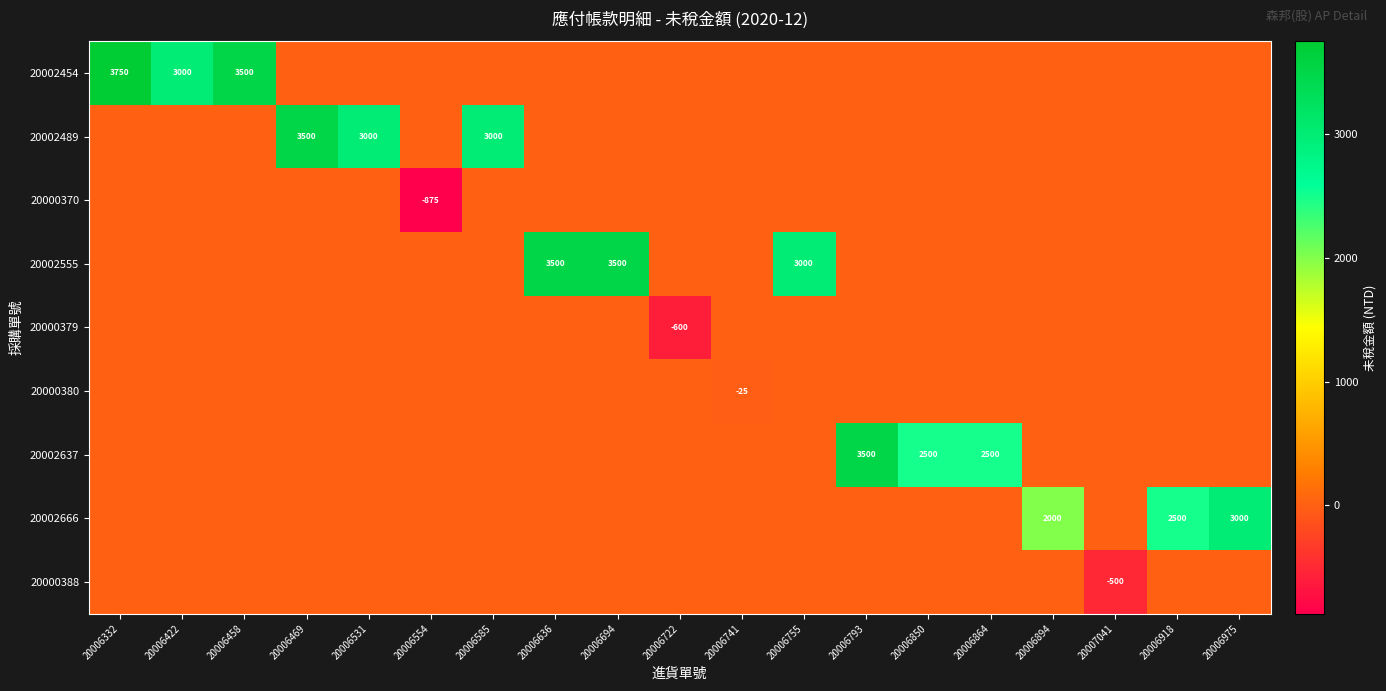

Which series changed the most between 20006332 and 20007041?

20002454